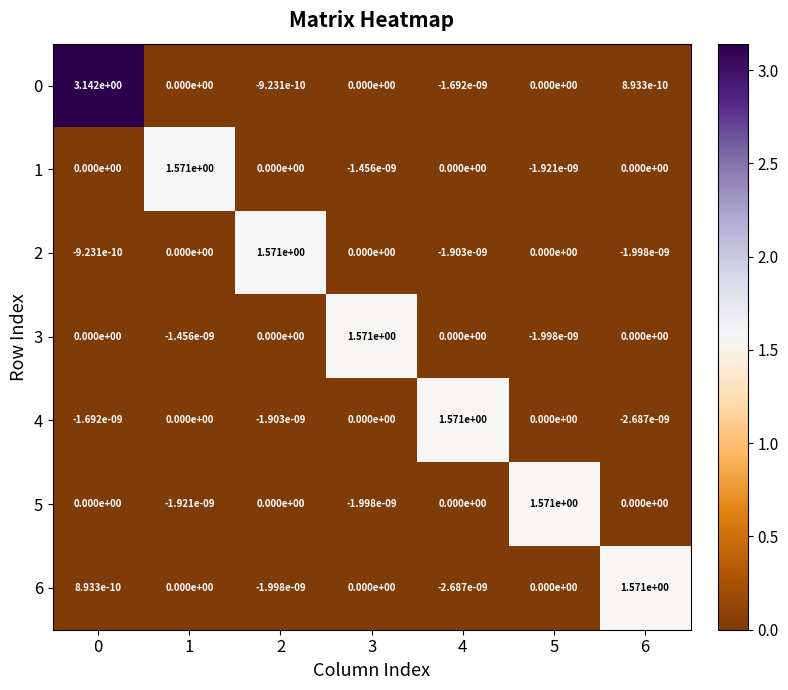

Is the value of 0 at 2 greater than the value of 6 at 3?

No